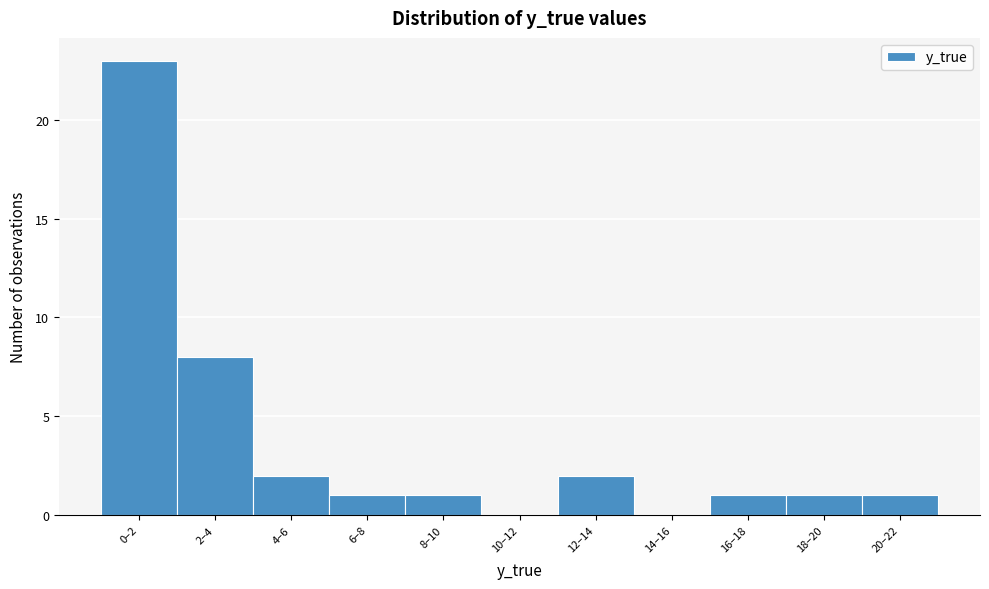

Reading left to right, transcribe all the data shown in this chart.

0–2=23	2–4=8	4–6=2	6–8=1	8–10=1	10–12=0	12–14=2	14–16=0	16–18=1	18–20=1	20–22=1